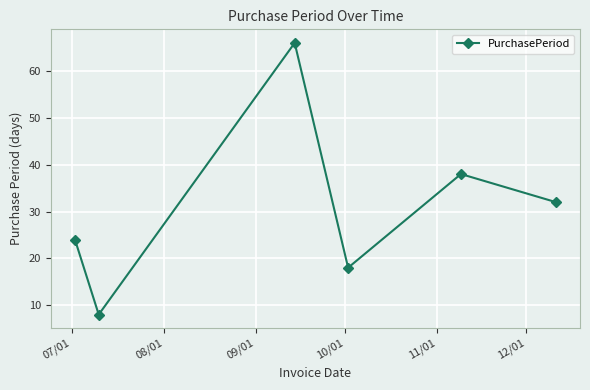

What is the difference between the second highest and minimum values?

30